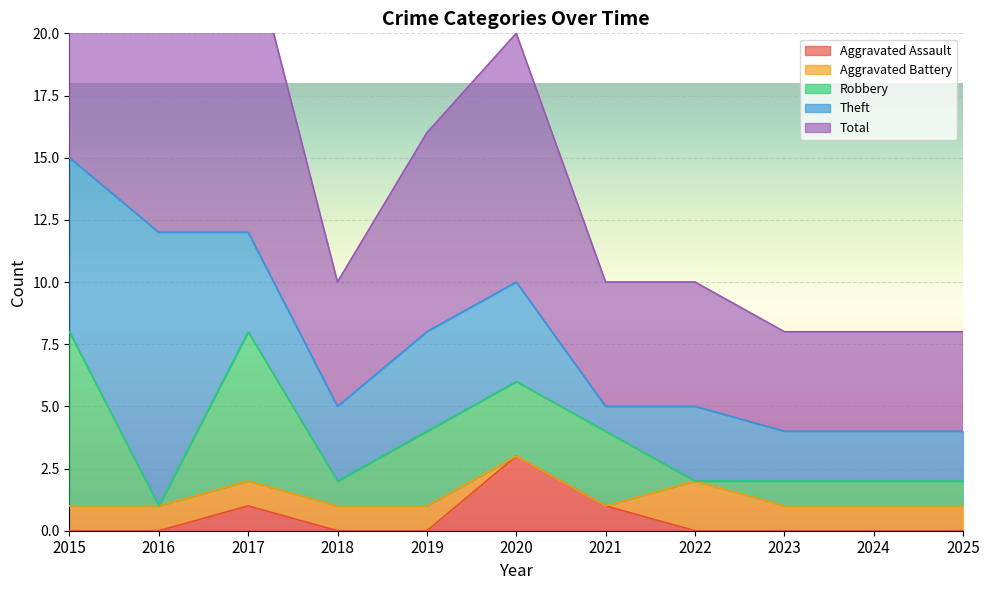

What is the maximum value for Aggravated Assault?

3